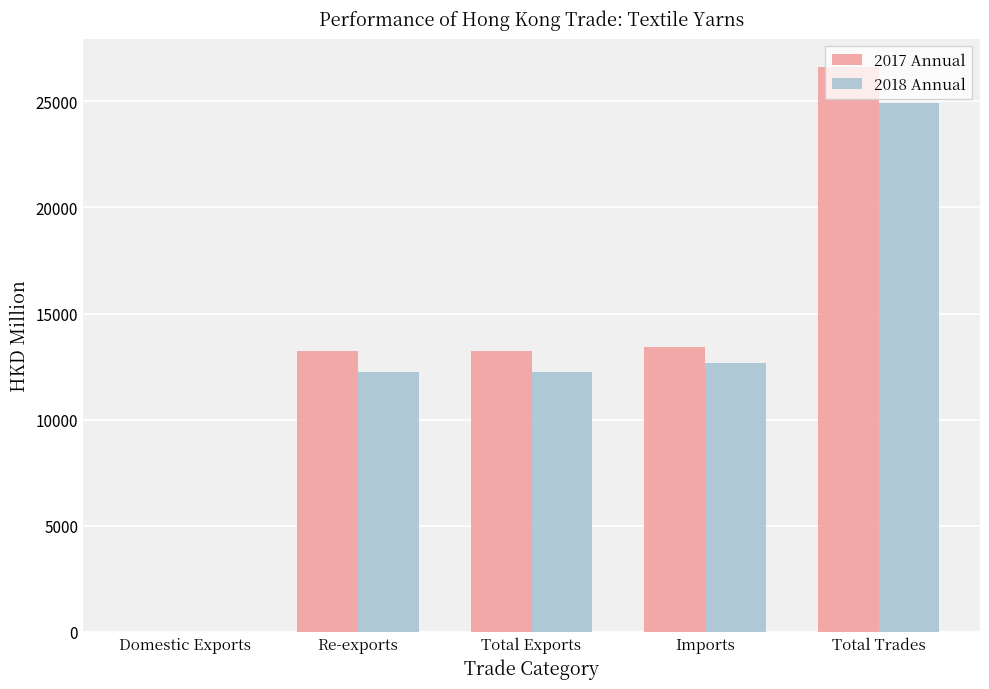

The 2017 Annual series shows 3566.8 at Imports. True or false?

False